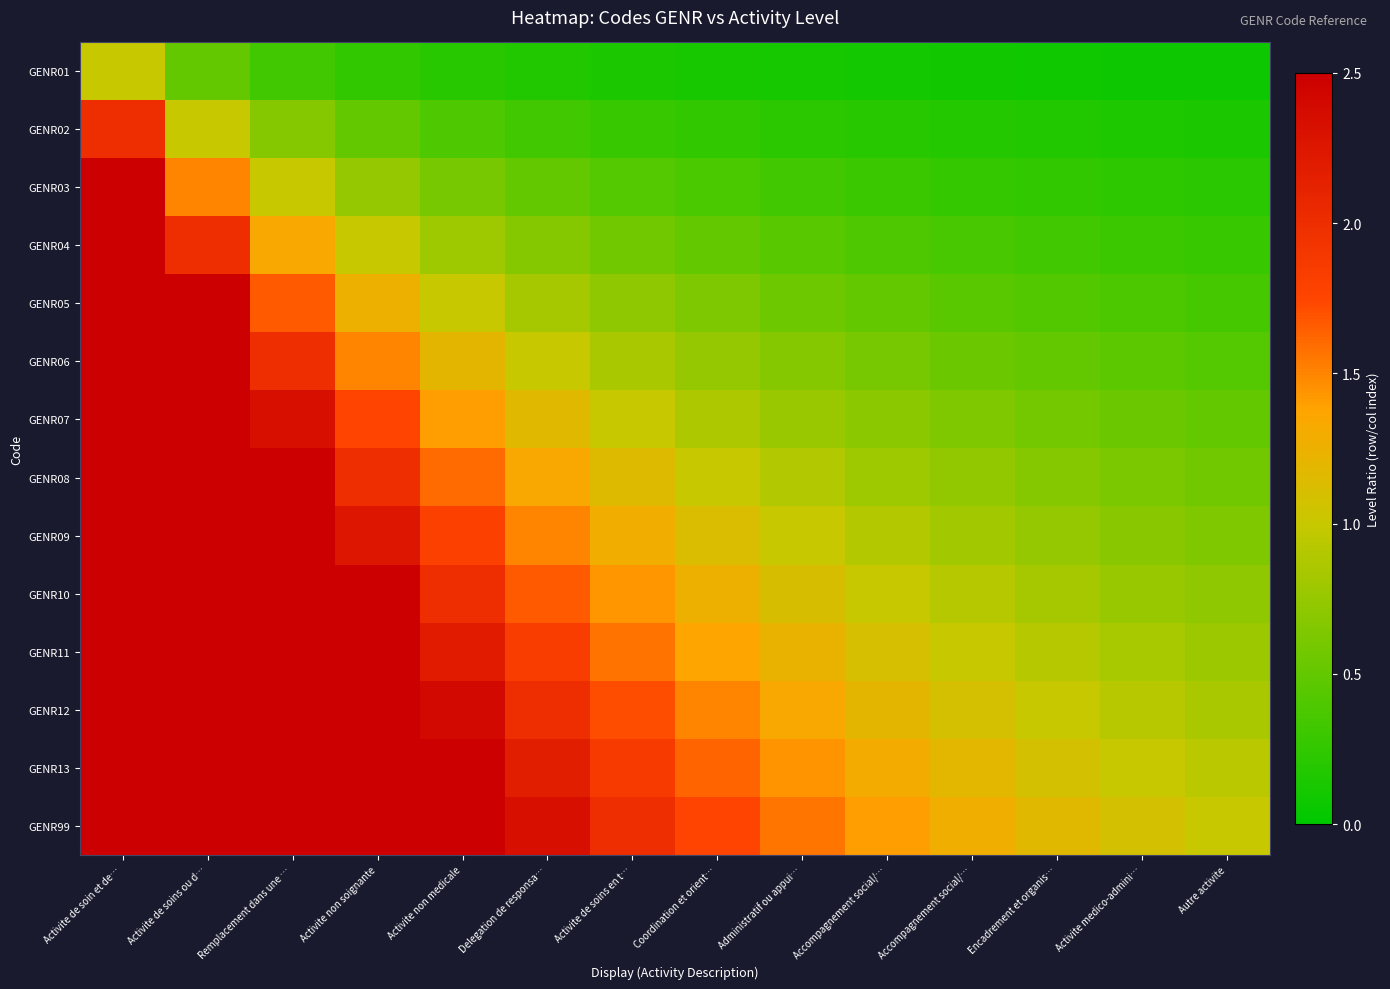

Which category has the lowest value across all series?

Autre activite